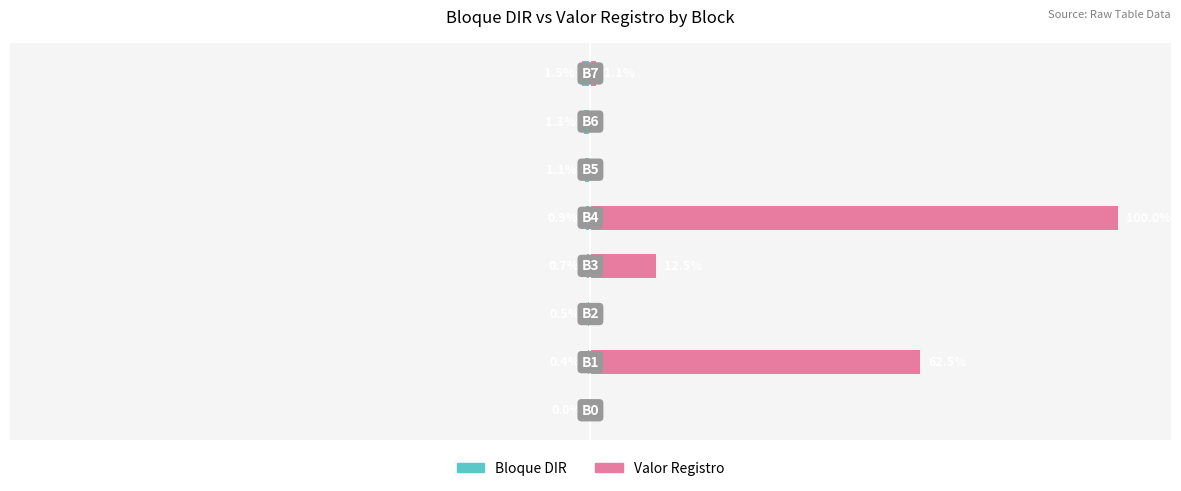

How many values in the Bloque DIR series are below 0?

7